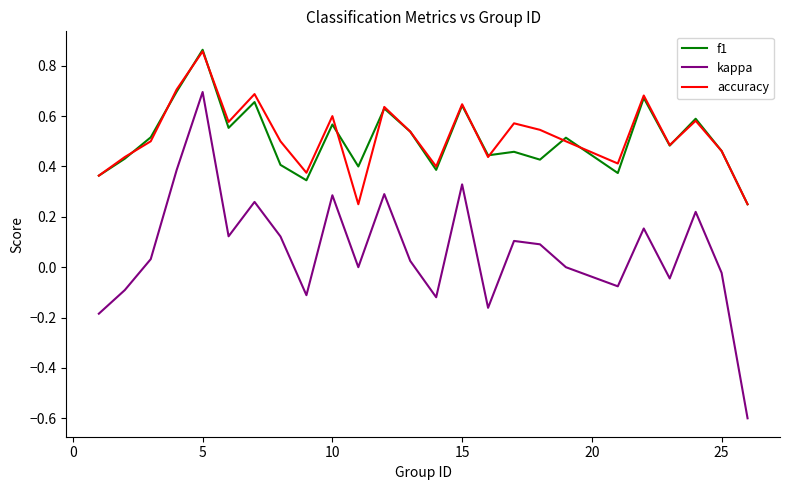

What is the sum of all f1 values?

12.7